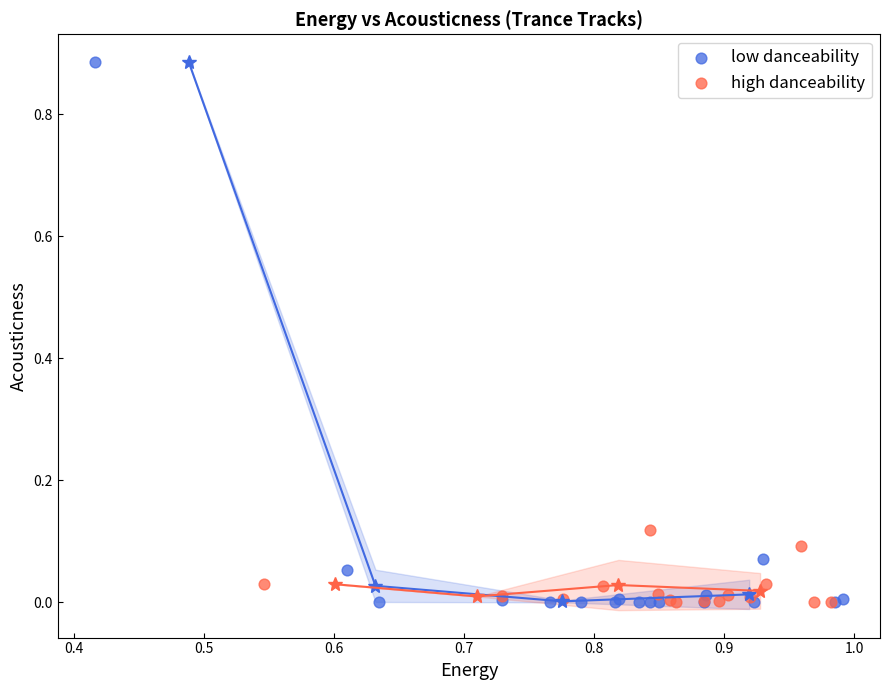

Which series has the widest spread of Y values?

low danceability